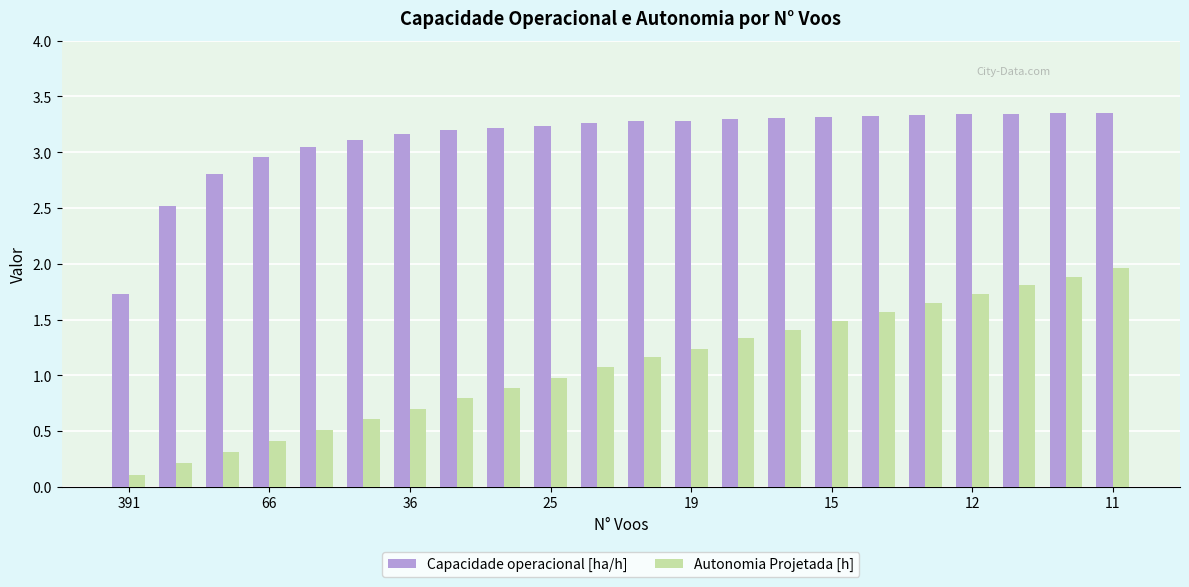

Which series has the largest total across all categories?

Capacidade operacional [ha/h]